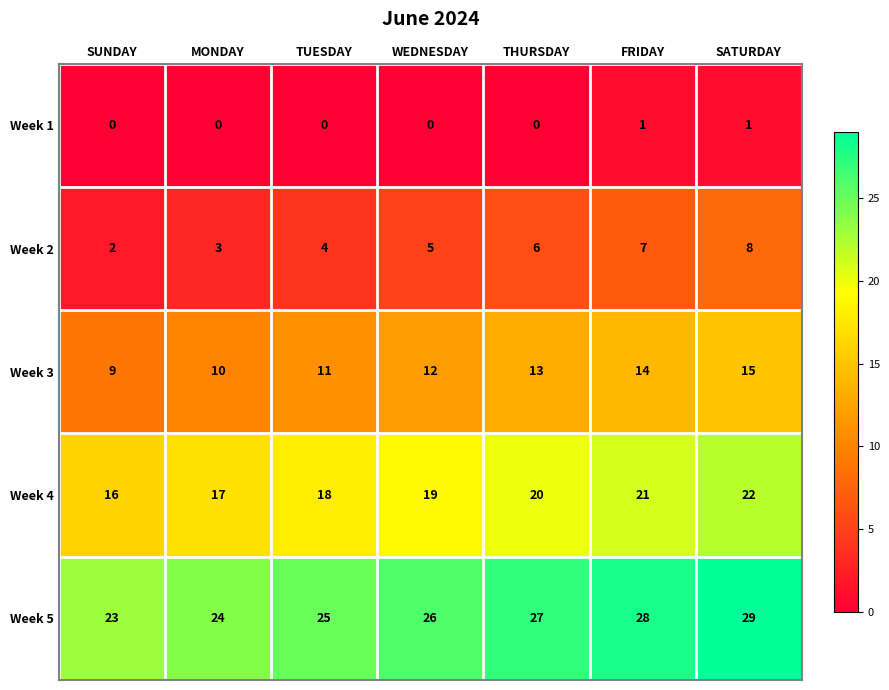

What is the sum of the Week 5 values at FRIDAY and MONDAY?

52